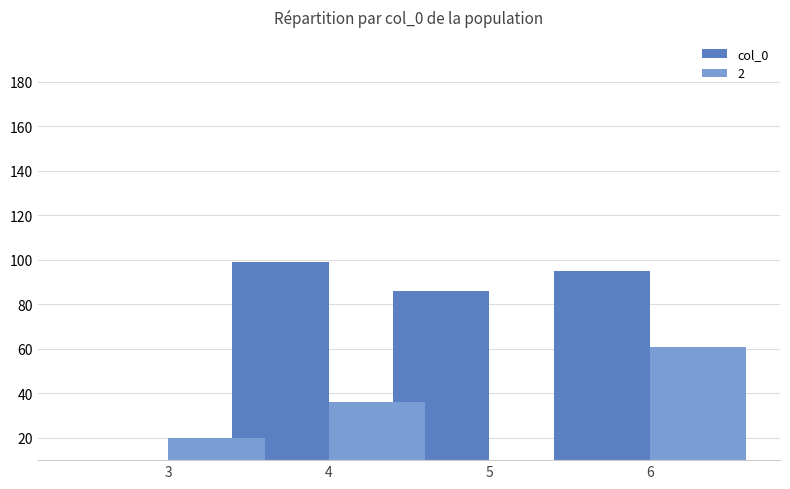

What value does the data have at 4, to the nearest 5?

100